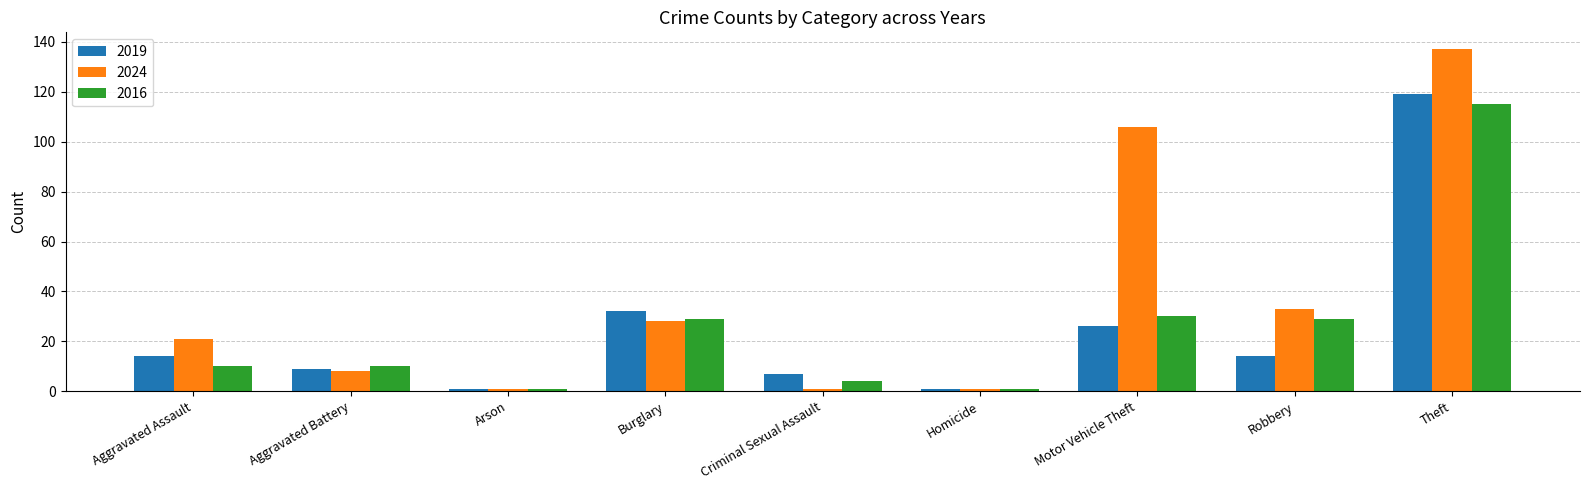

Is it true that 2019 equals 51 at Theft?

False